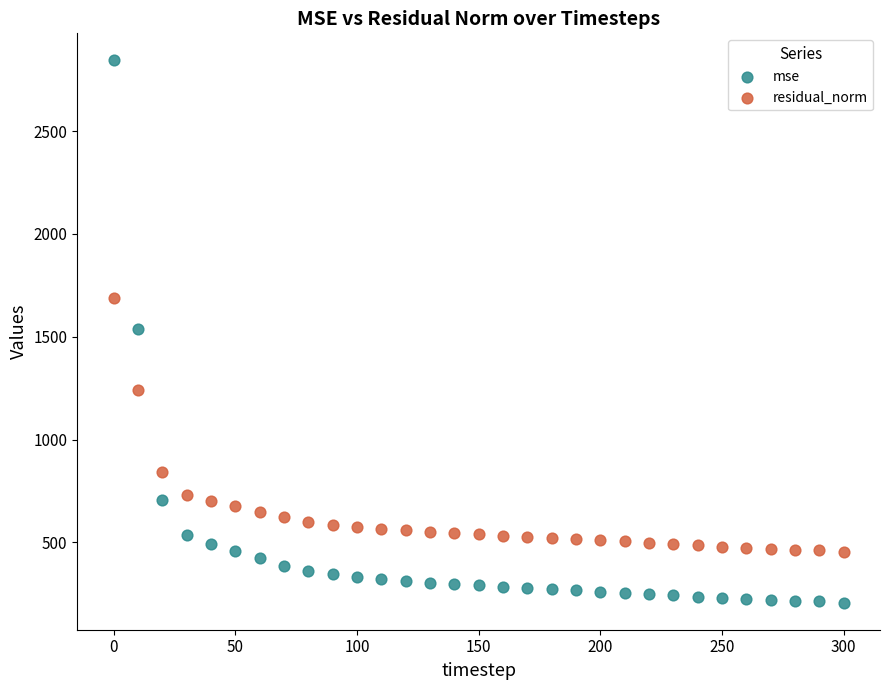

Which series reaches the minimum Y coordinate?

mse